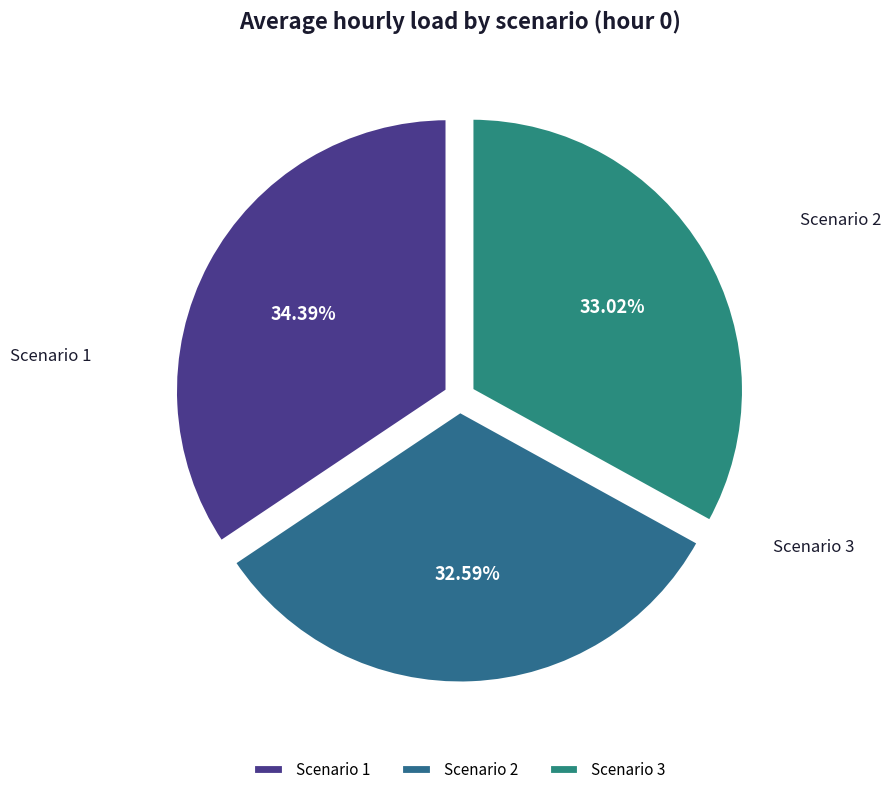

What is the ratio of the value at Scenario 3 to the value at Scenario 1?

1.0